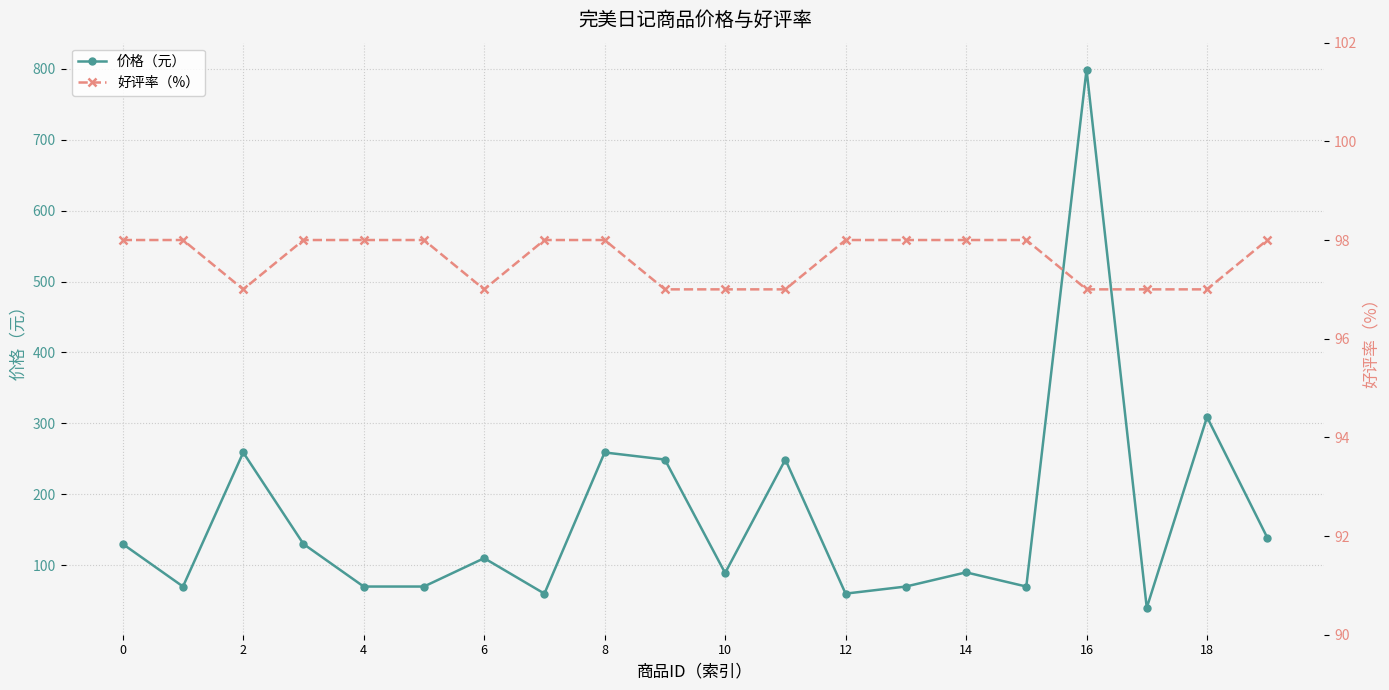

At which label is 价格（元） closest to 419?

18